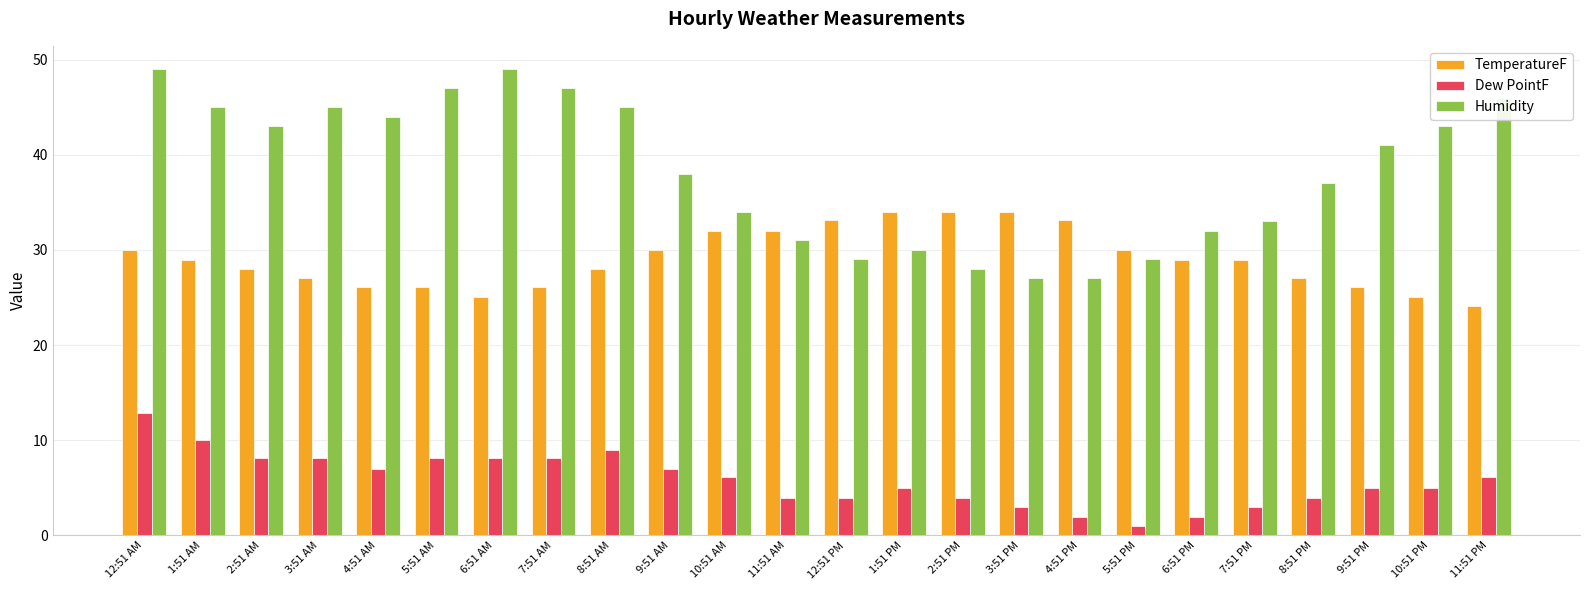

At which label does Dew PointF reach its peak?

12:51 AM